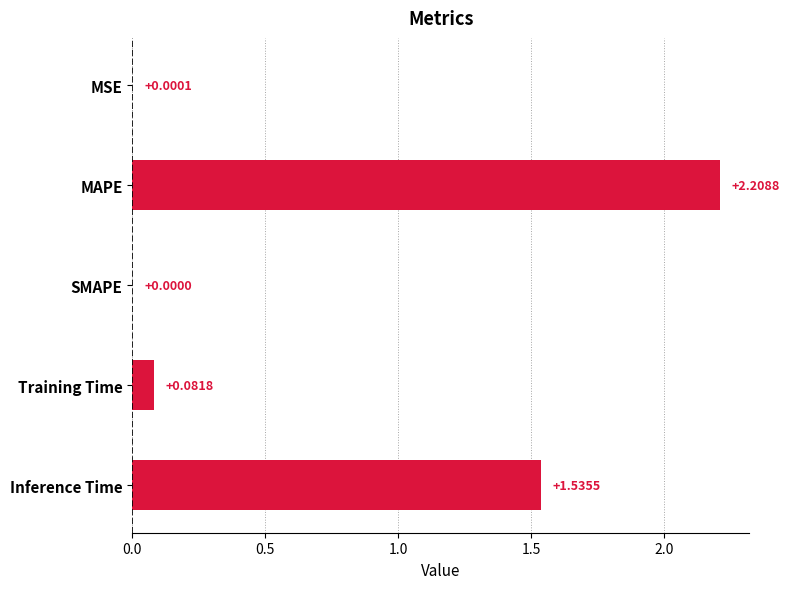

Count the number of values greater than 0.

4